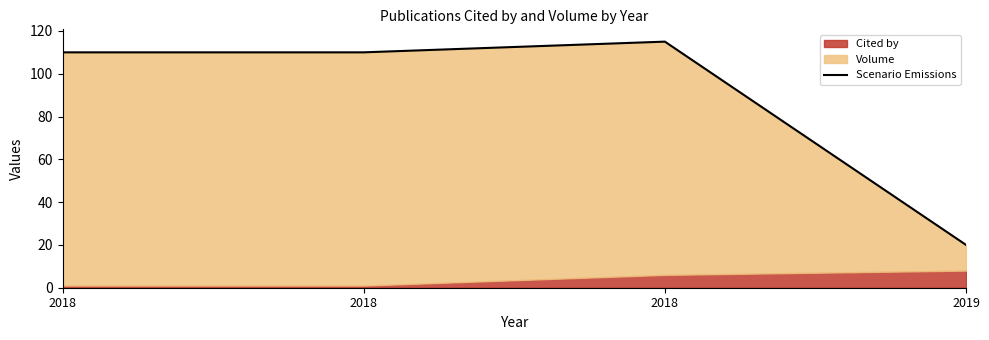

What is the approximate value at 2018?

110